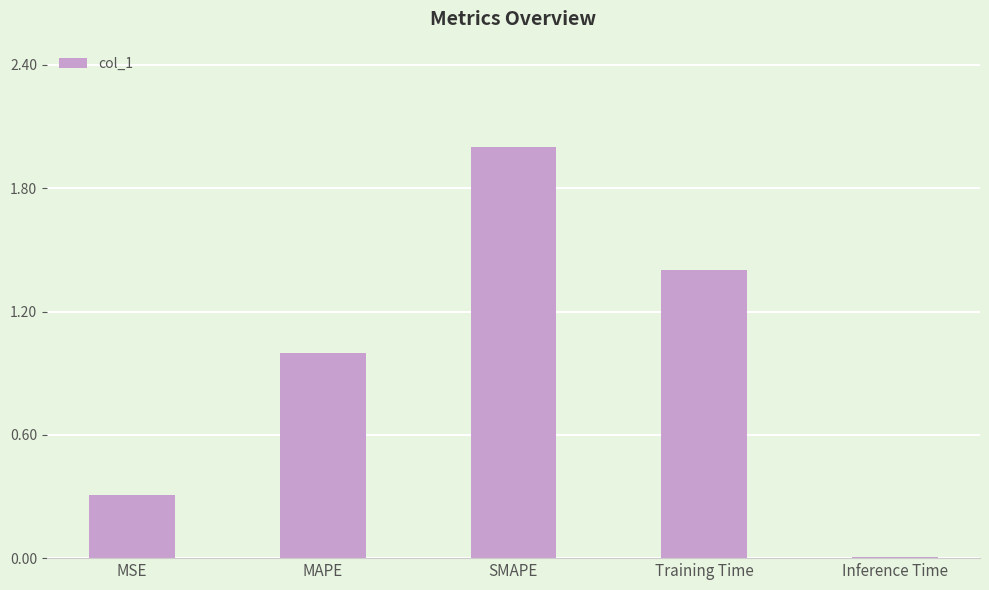

Which has a higher value, Training Time or MSE?

Training Time